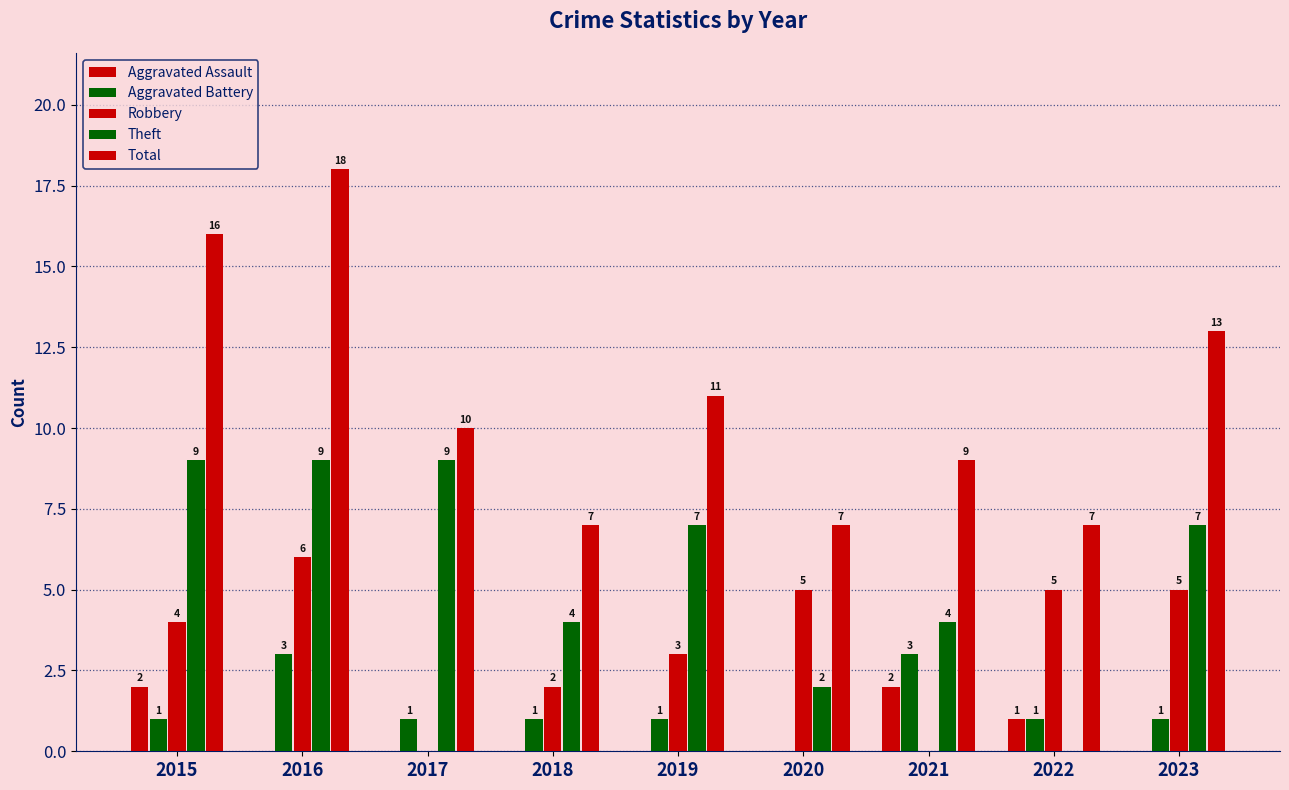

What is the value of the Aggravated Battery bar at the 7th from the left?

3